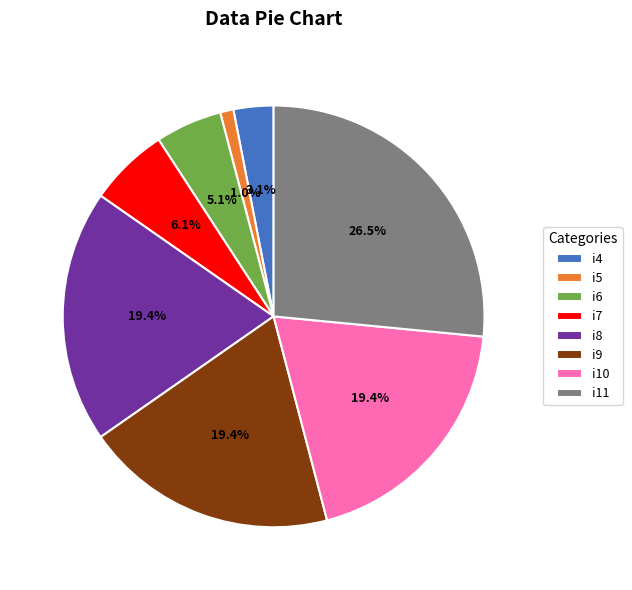

Which category has the smallest portion of the pie?

i5